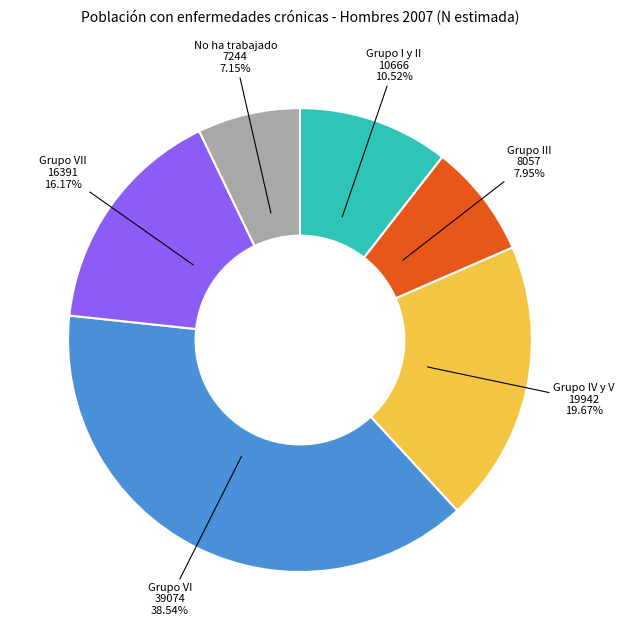

What is the ratio of the value at Grupo VII to the value at Grupo IV y V?

0.8